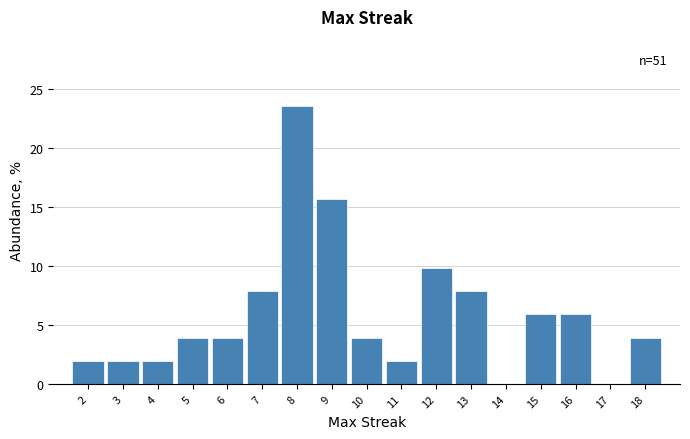

Over which range of the x-axis is the bar tallest?

7.5 to 8.5